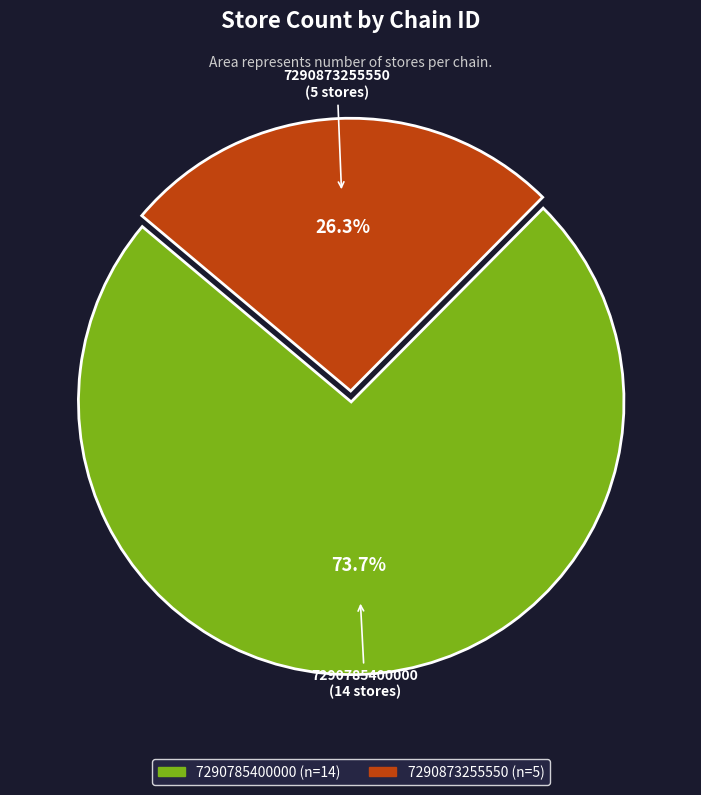

To the nearest percent, what percentage of the pie is 7290873255550?

26%